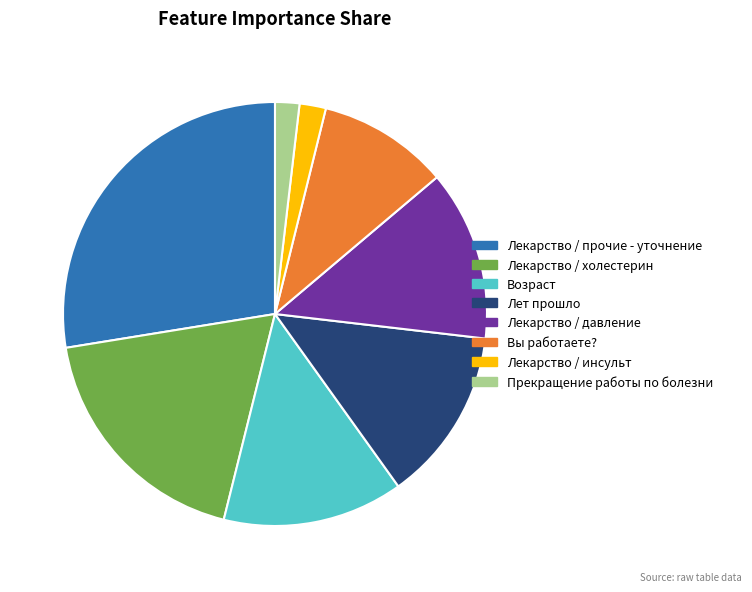

Combined, do Лекарство / прочие - уточнение and Лекарство / давление account for over 50%?

No